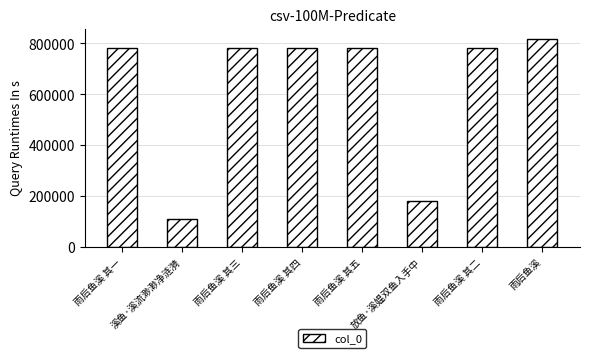

What is the sum of all values?

5023759